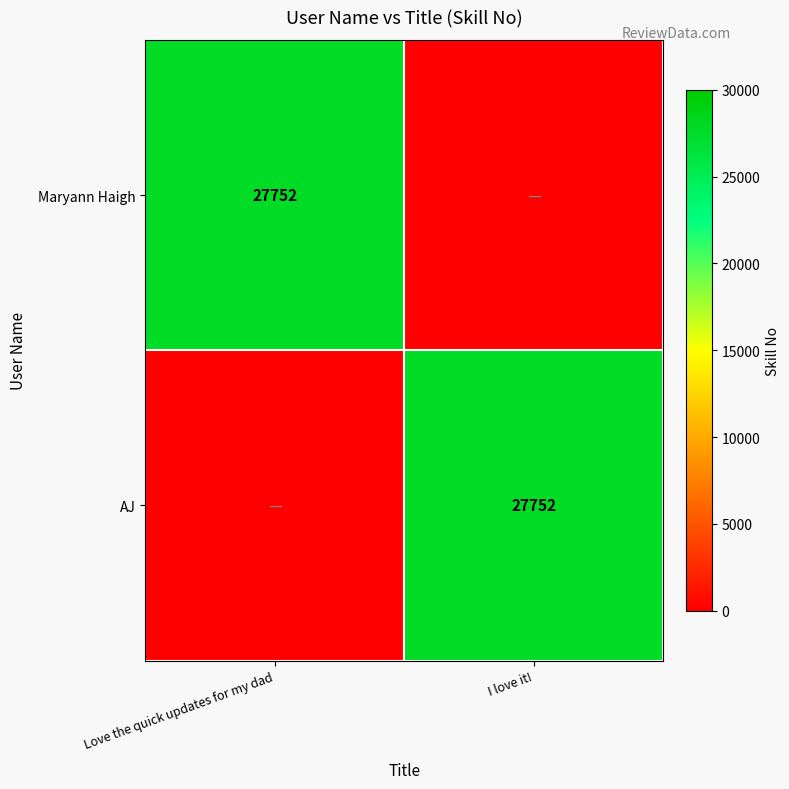

What is the maximum value shown in the chart?

27752